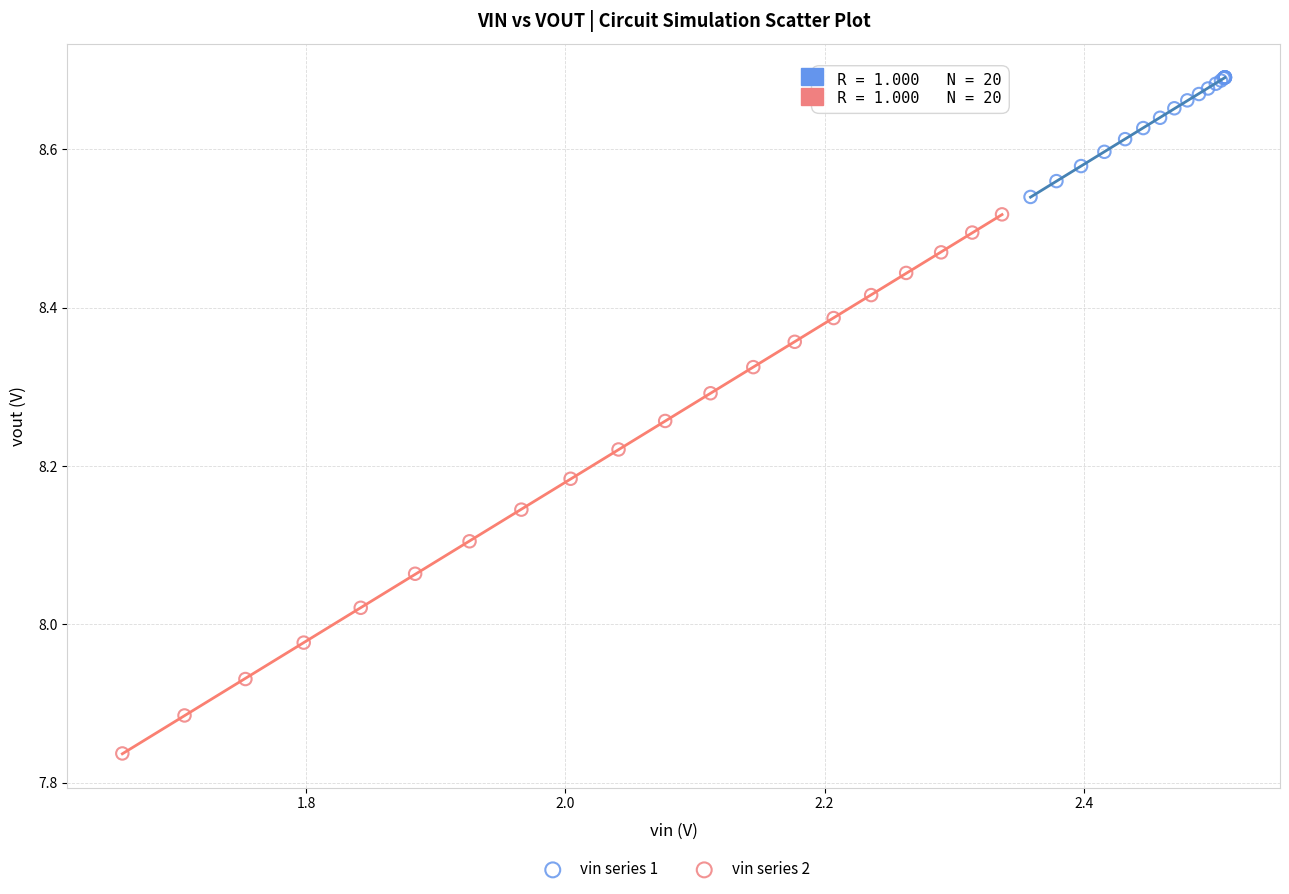

Which series has the largest Y range (max minus min)?

vin series 2